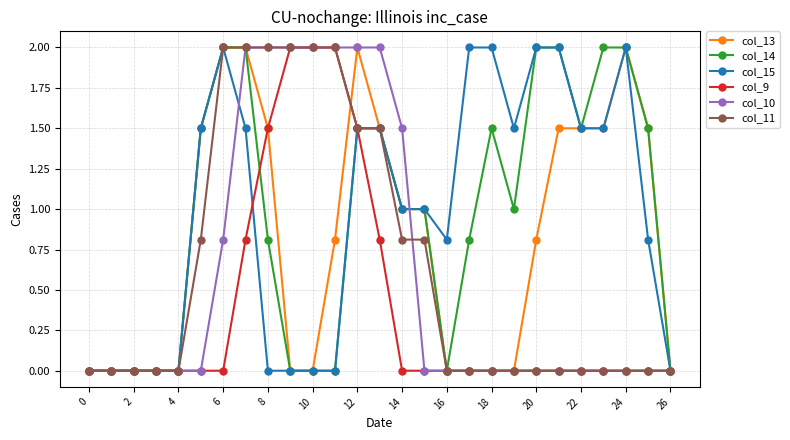

Which series has the largest total across all categories?

col_15